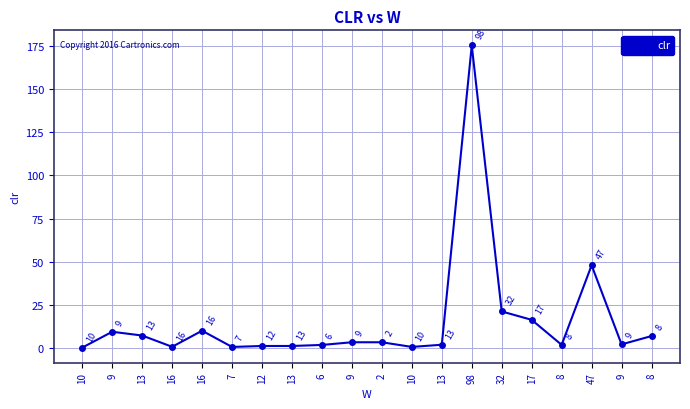

Which label corresponds to the smallest value in the chart?

10